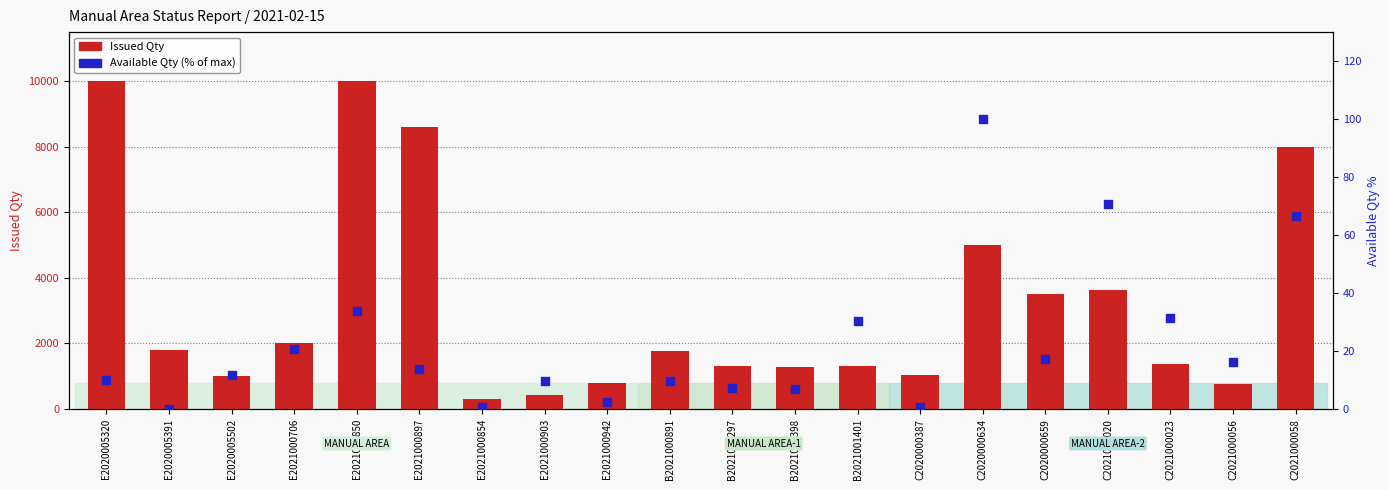

Which series has the largest Y range (max minus min)?

Issued Qty